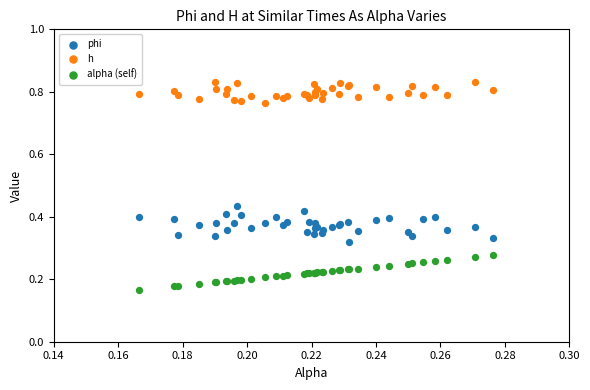

Which series contains the highest Y value?

h